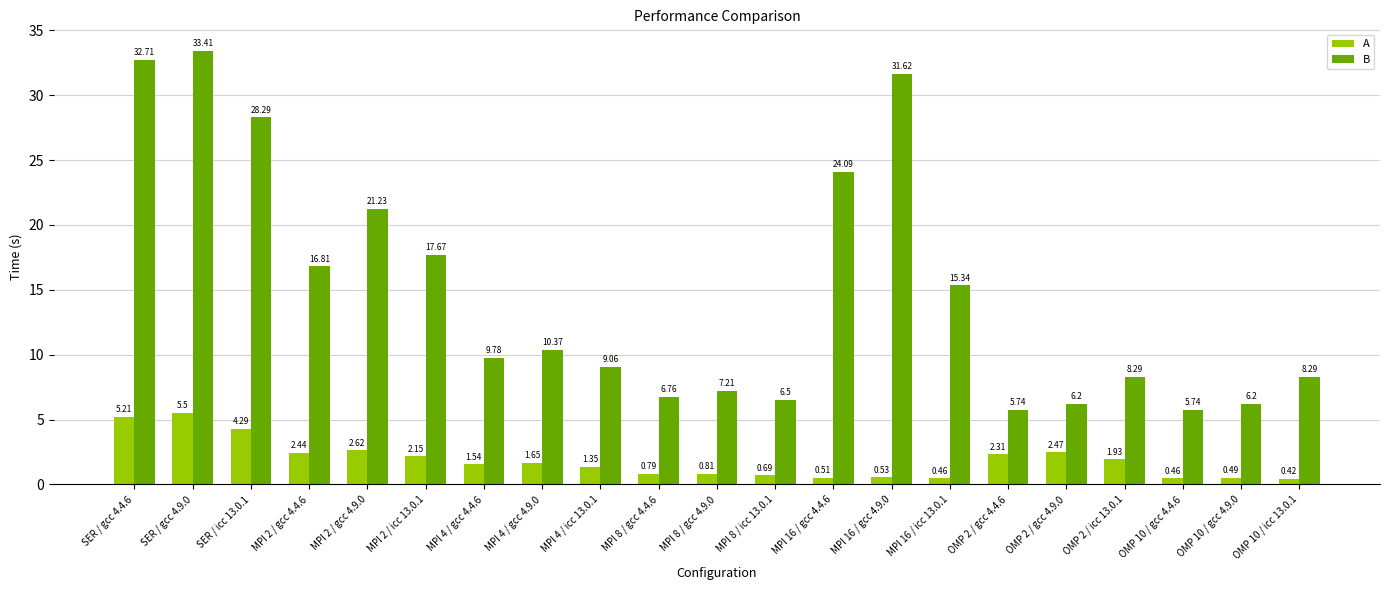

Count the number of categories in the chart.

21